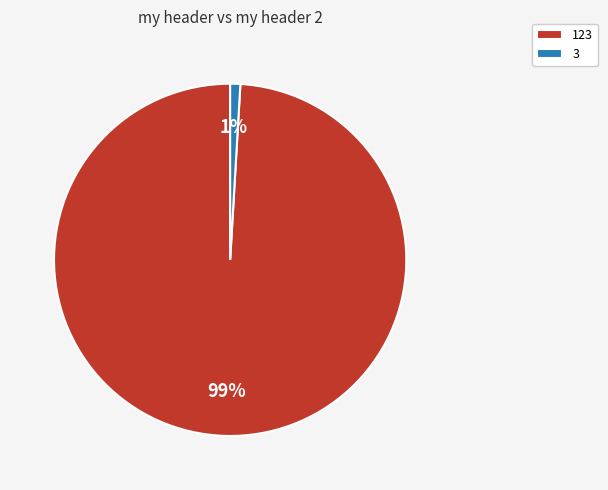

To the nearest percent, what portion does 123 represent?

99%